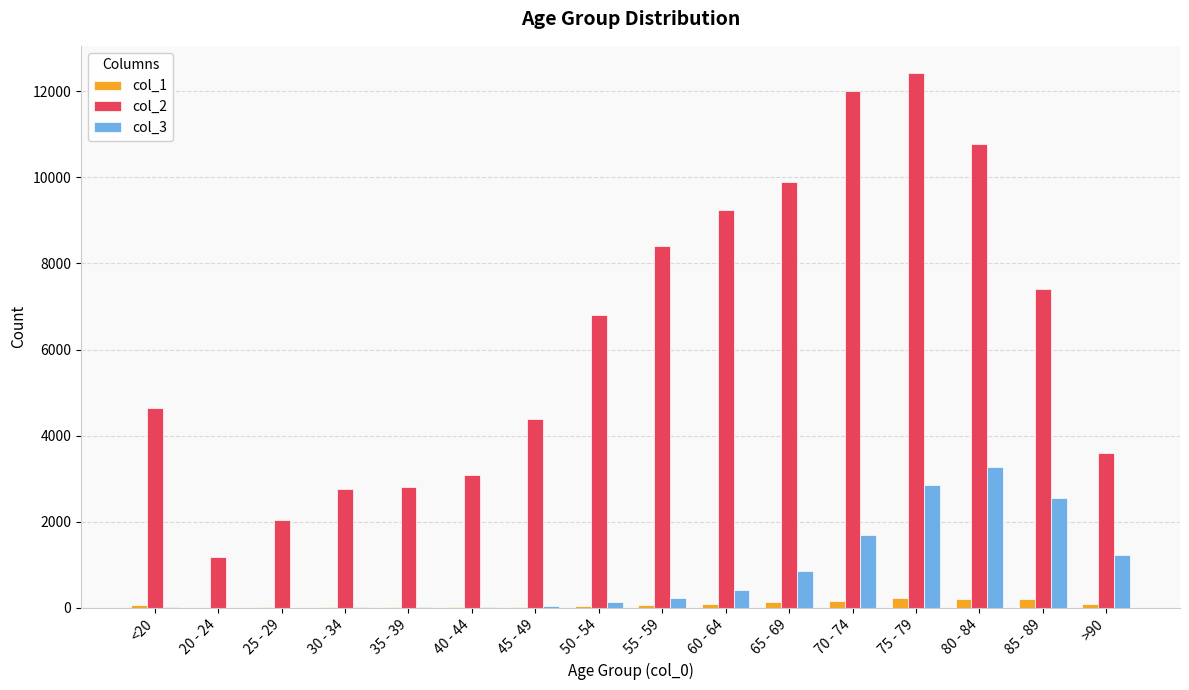

Which label corresponds to the largest value in the chart?

75 - 79